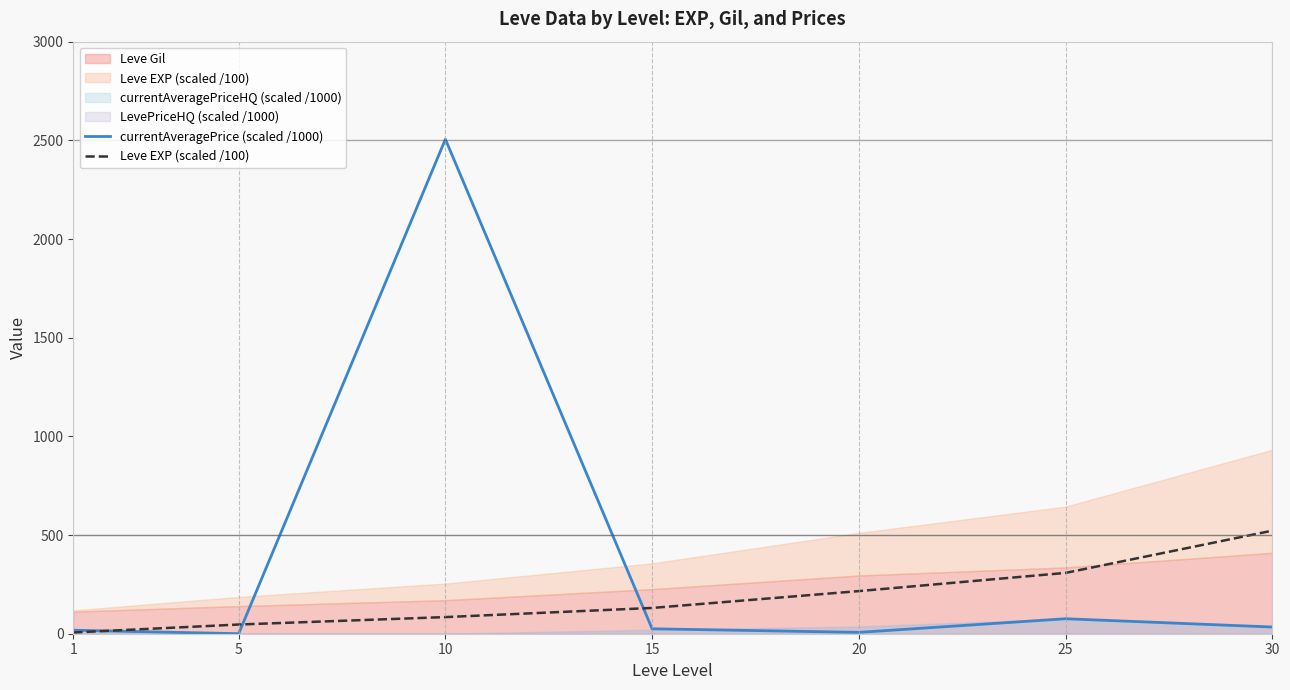

Which series has the largest total across all categories?

currentAveragePrice (scaled /1000)